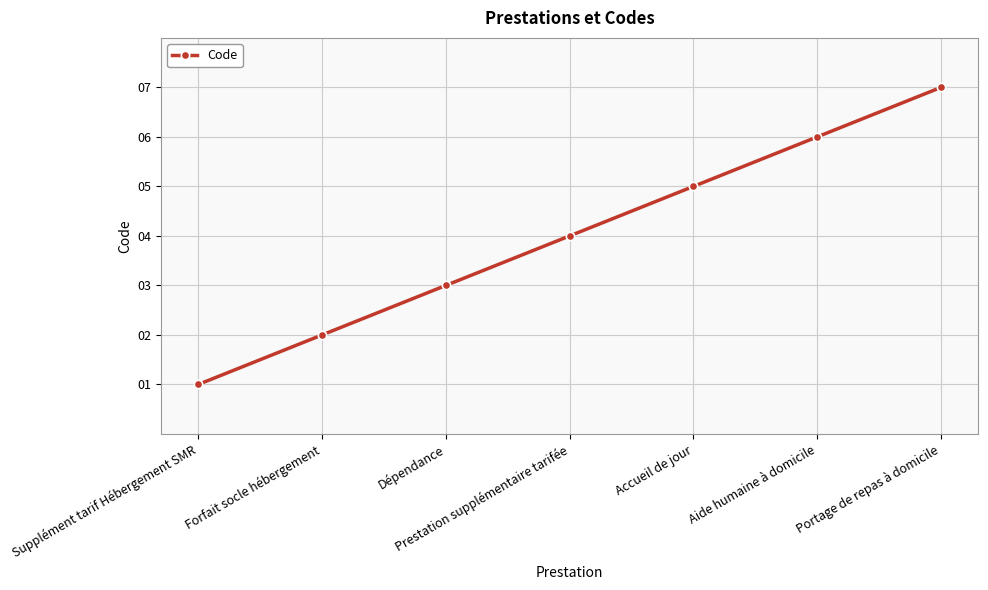

Does the chart display data point markers on the line(s)?

Yes